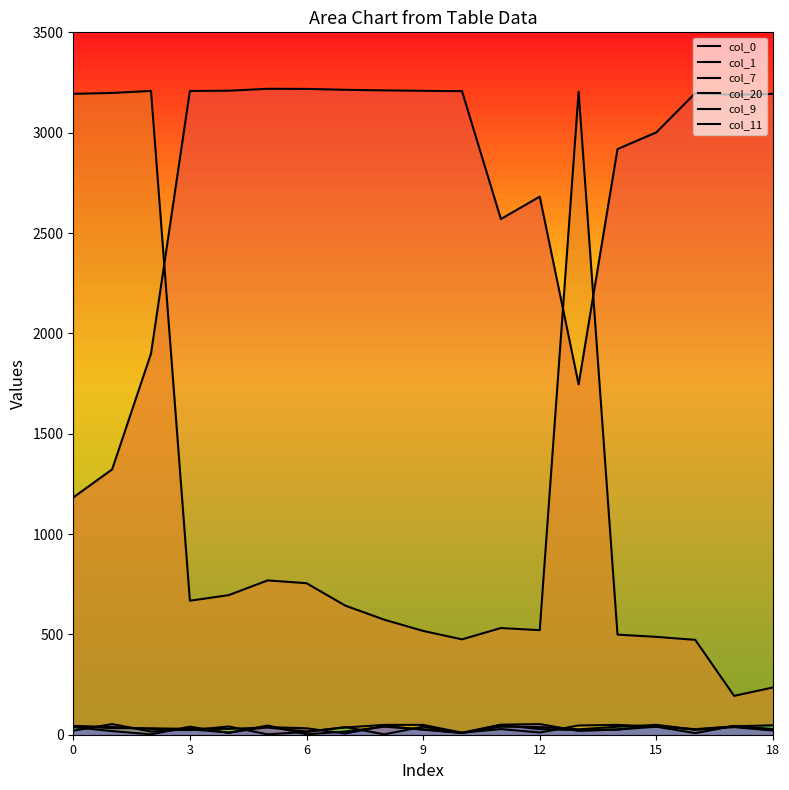

What is the spread (max minus min) of values at 18?

3216.1